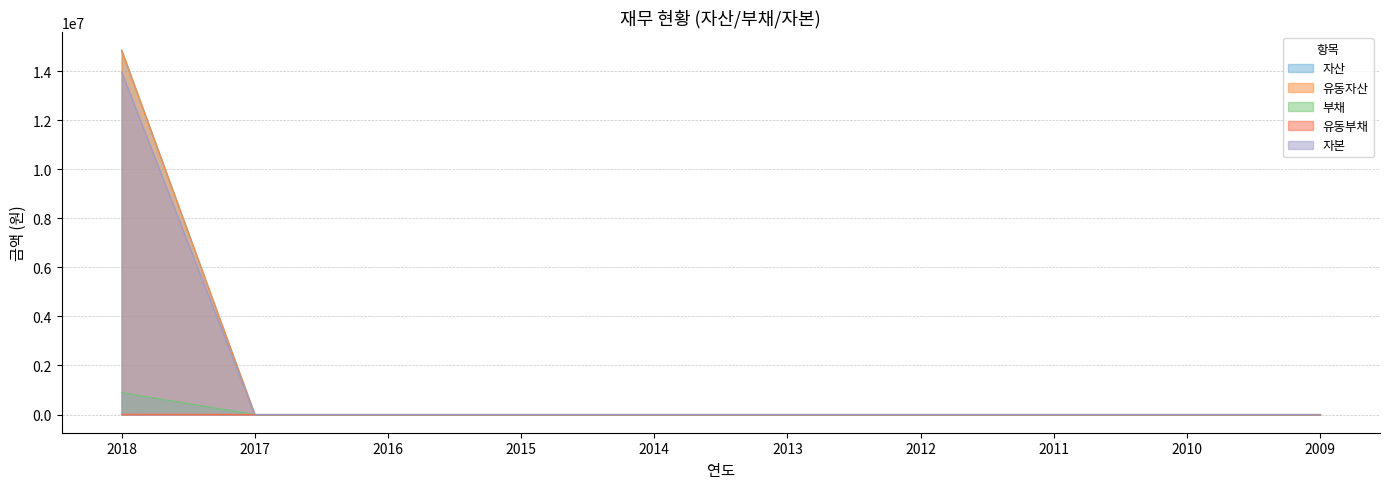

Which series has the widest spread of values?

자산